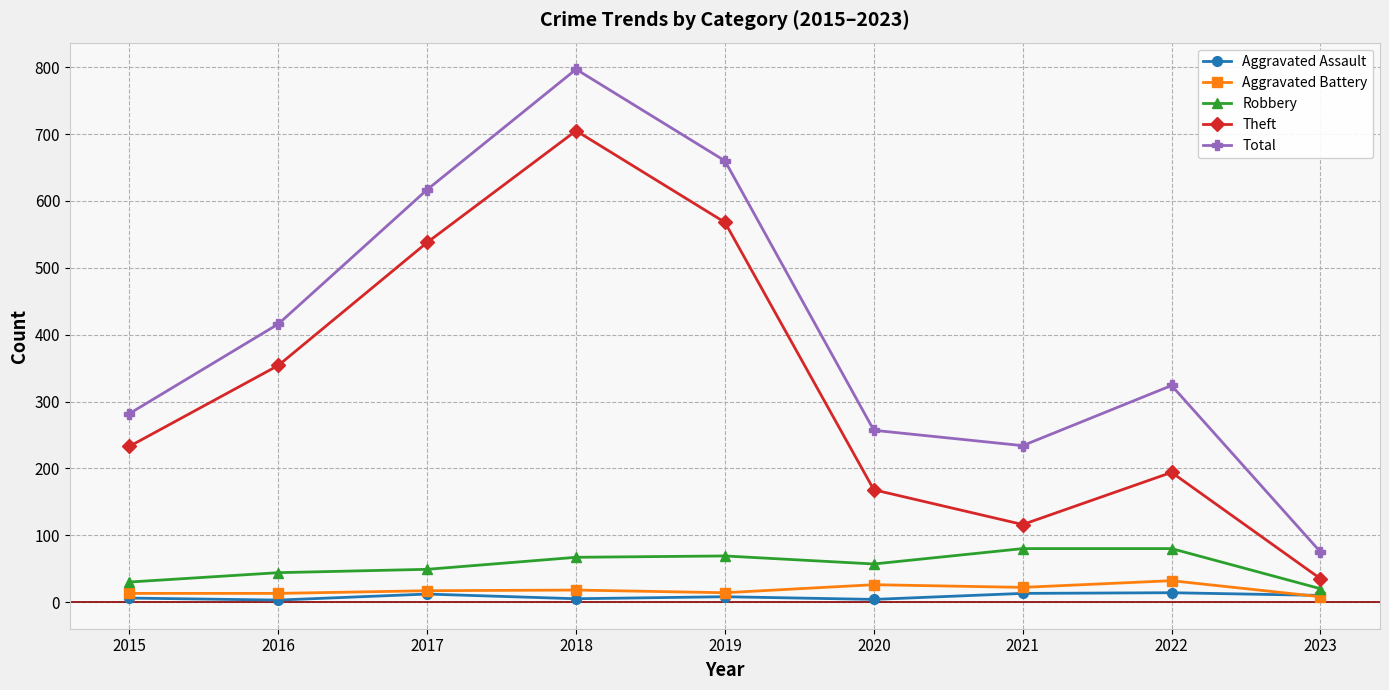

True or false: Aggravated Battery and Theft cross at least once.

False